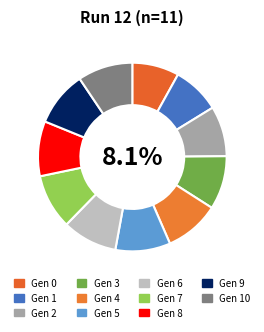

To the nearest percent, what is the combined percentage of 5 and 2?

18%